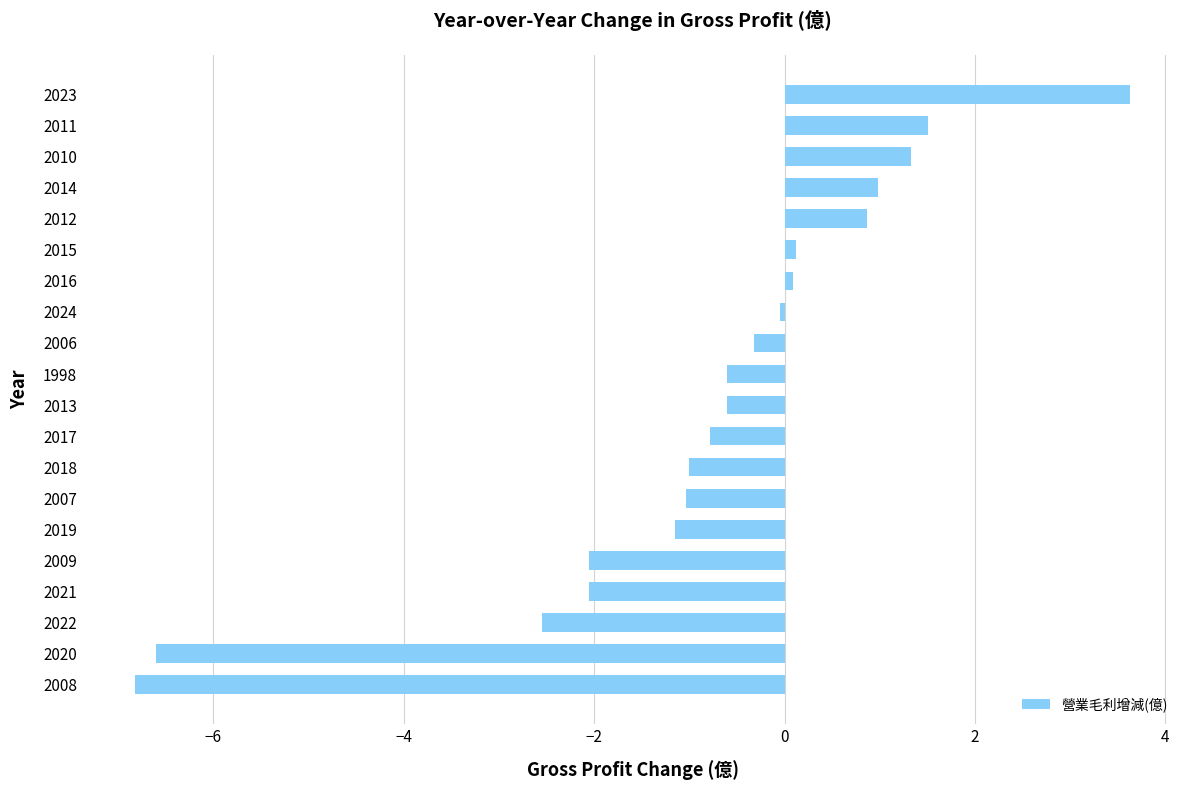

Which category has the lowest value across all series?

2008